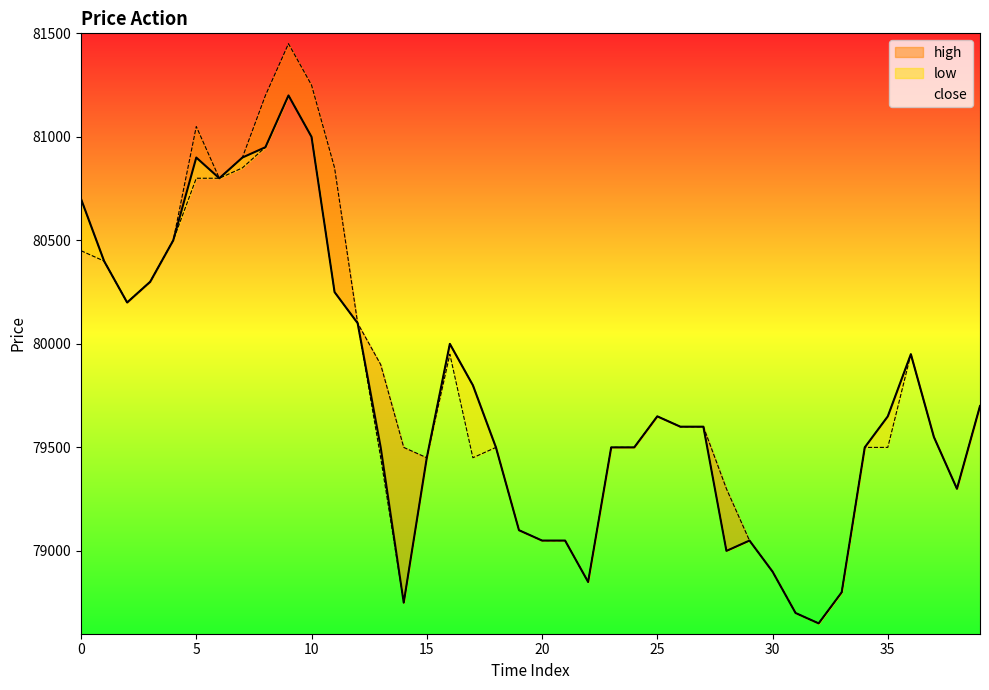

Does the chart have visible grid lines?

No